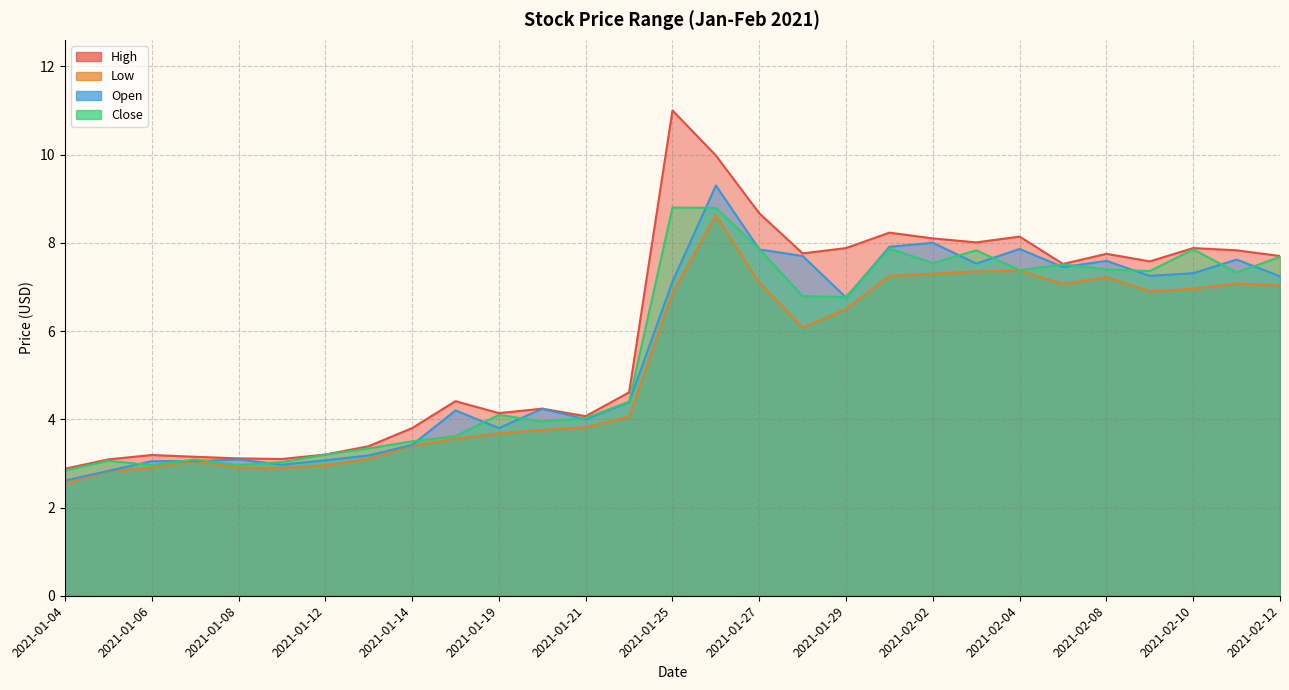

What is the difference between the maximum and minimum values in the Low series?

6.1